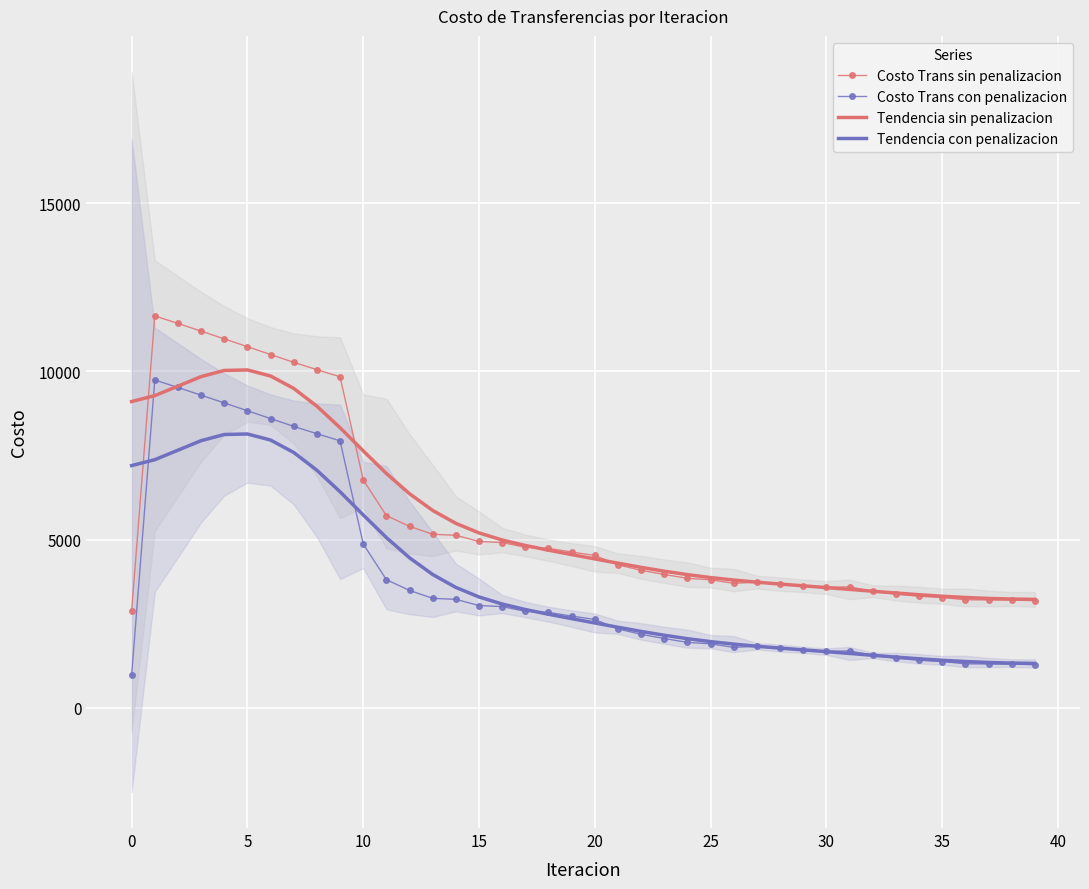

Which category has the lowest value in the Costo Trans con penalizacion series?

0